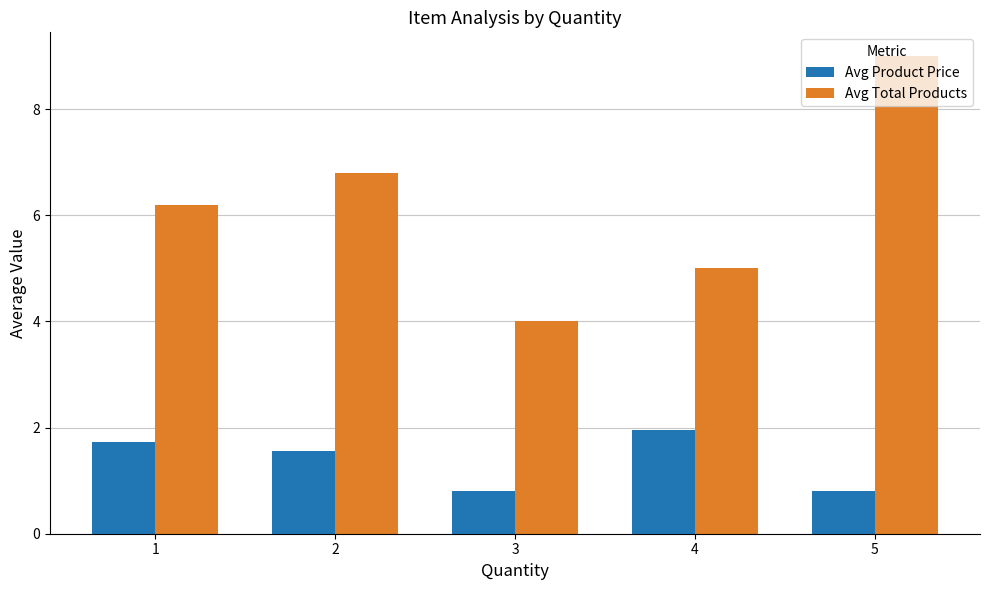

What is the value of the Avg Total Products bar at the 3rd from the left?

4.0